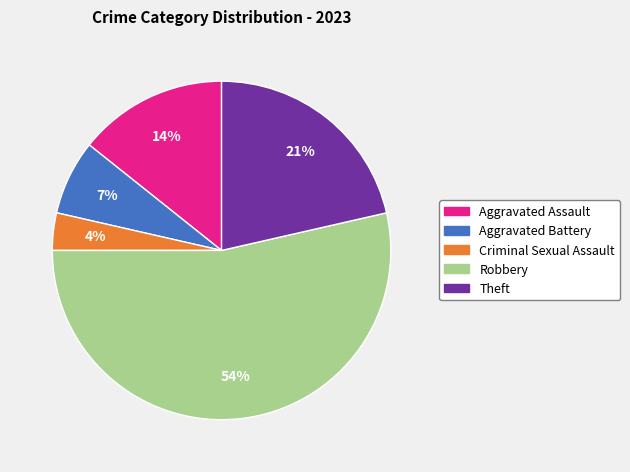

To the nearest percent, what portion does Criminal Sexual Assault represent?

4%